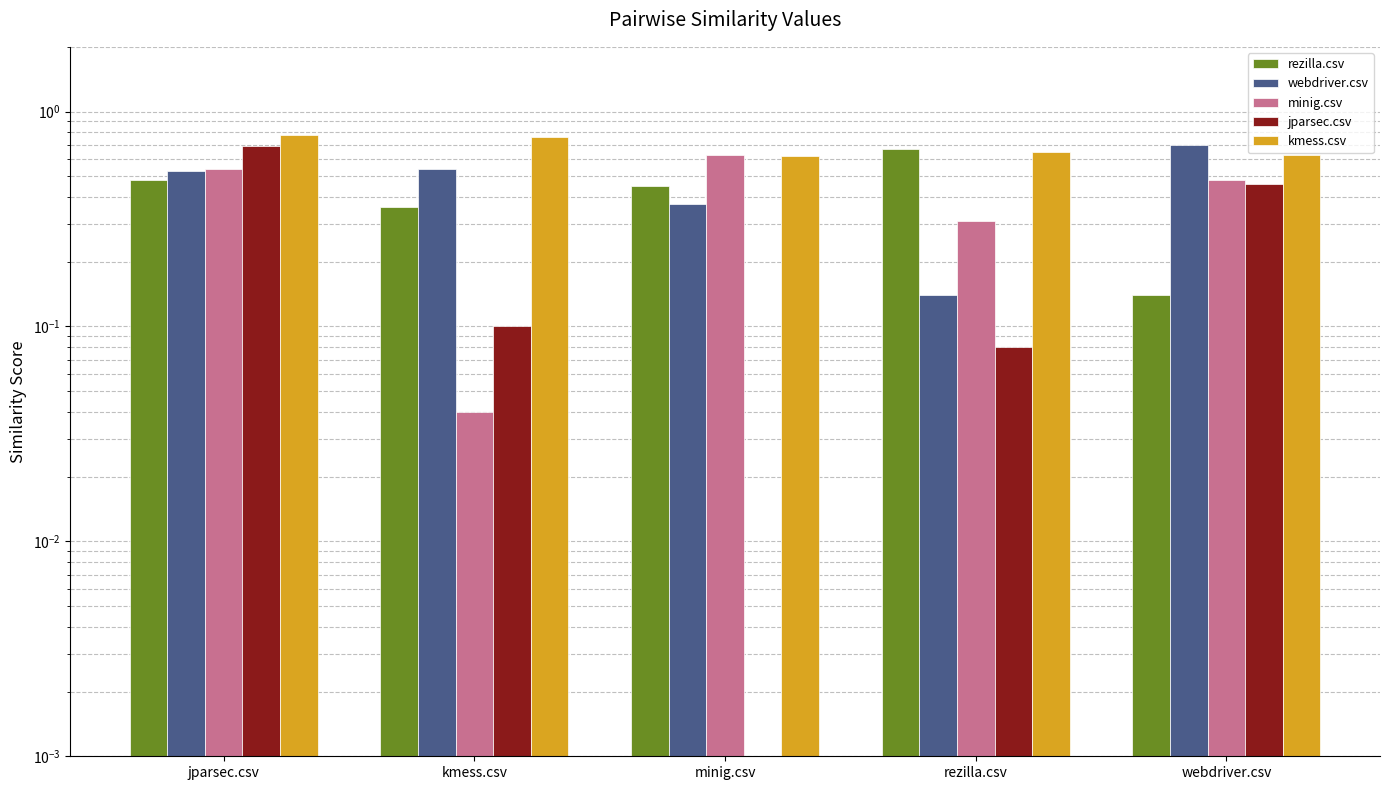

What is the total value across all series at kmess.csv?

1.8